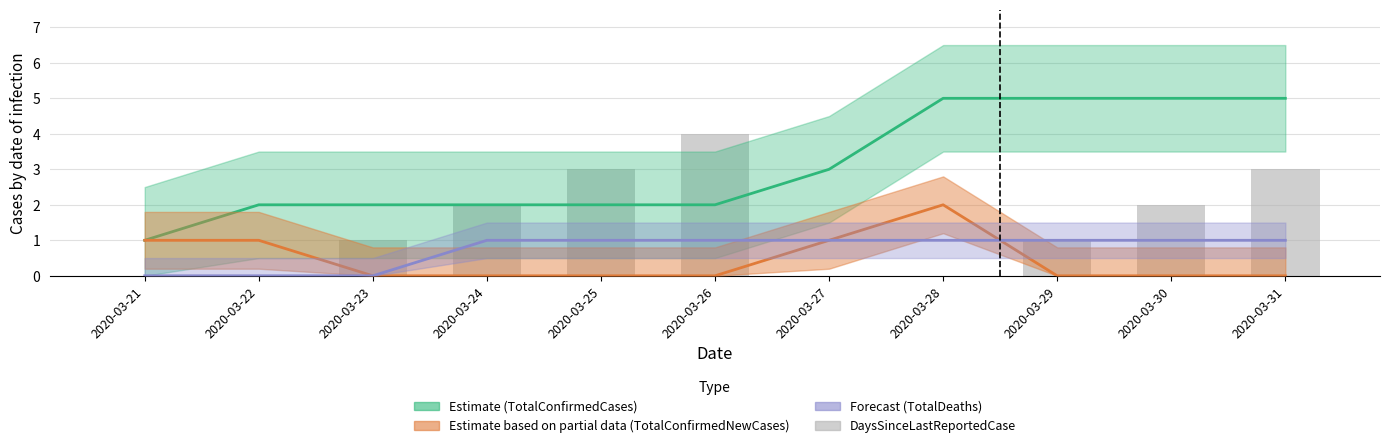

What is the difference between the maximum and minimum values?

4